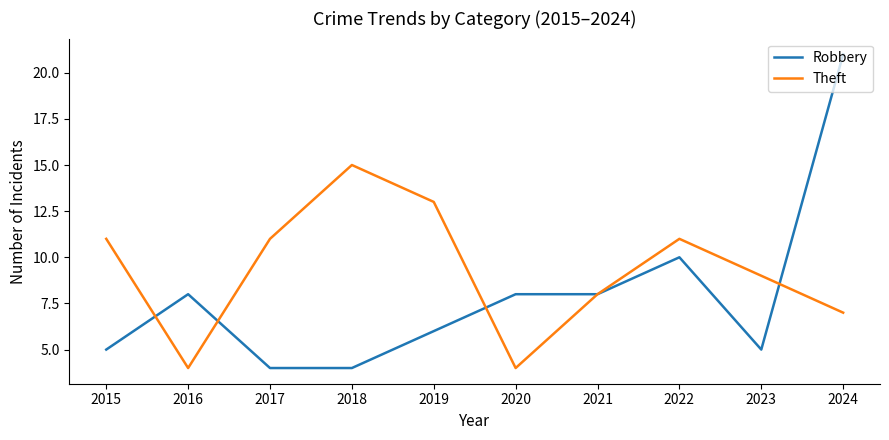

What is the minimum value for Theft?

4